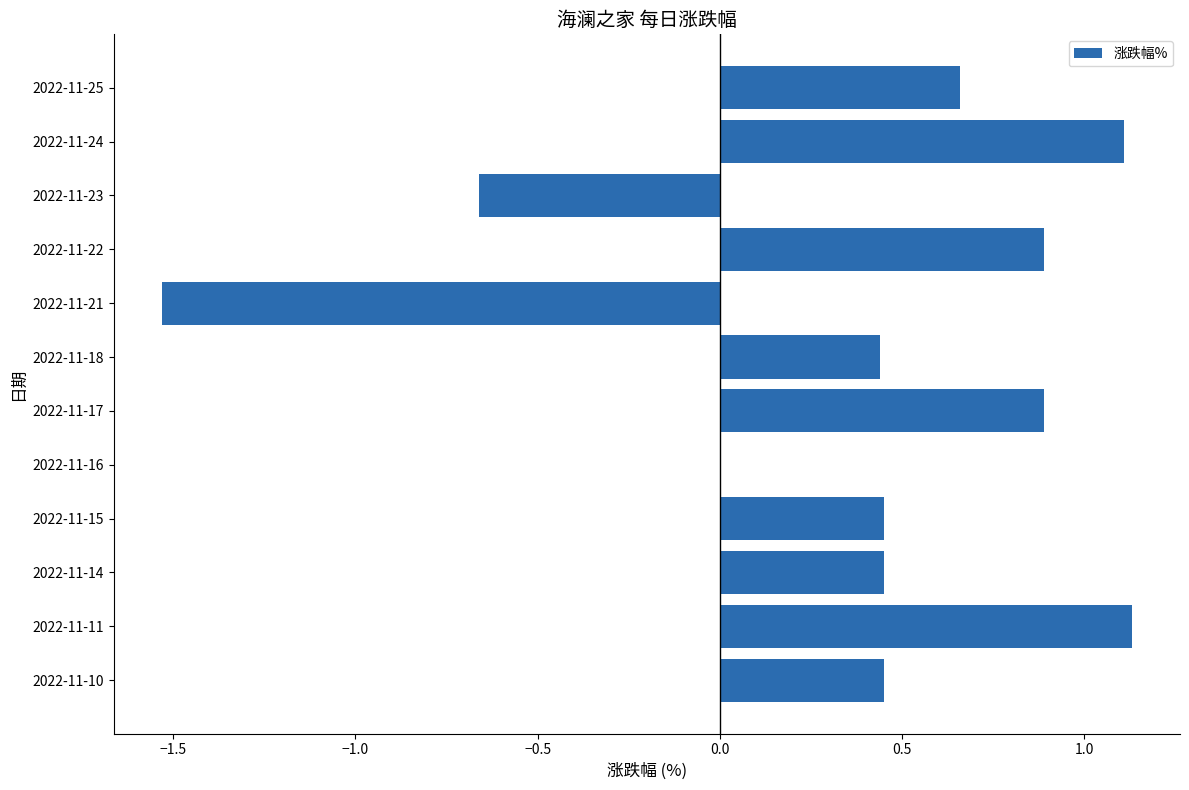

True or false: the data shows 1.4 at 2022-11-24.

False